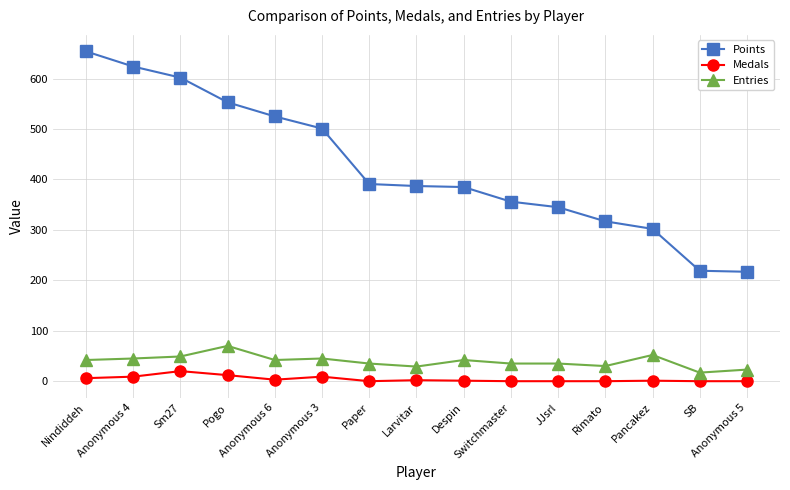

Does the chart display data point markers on the line(s)?

Yes